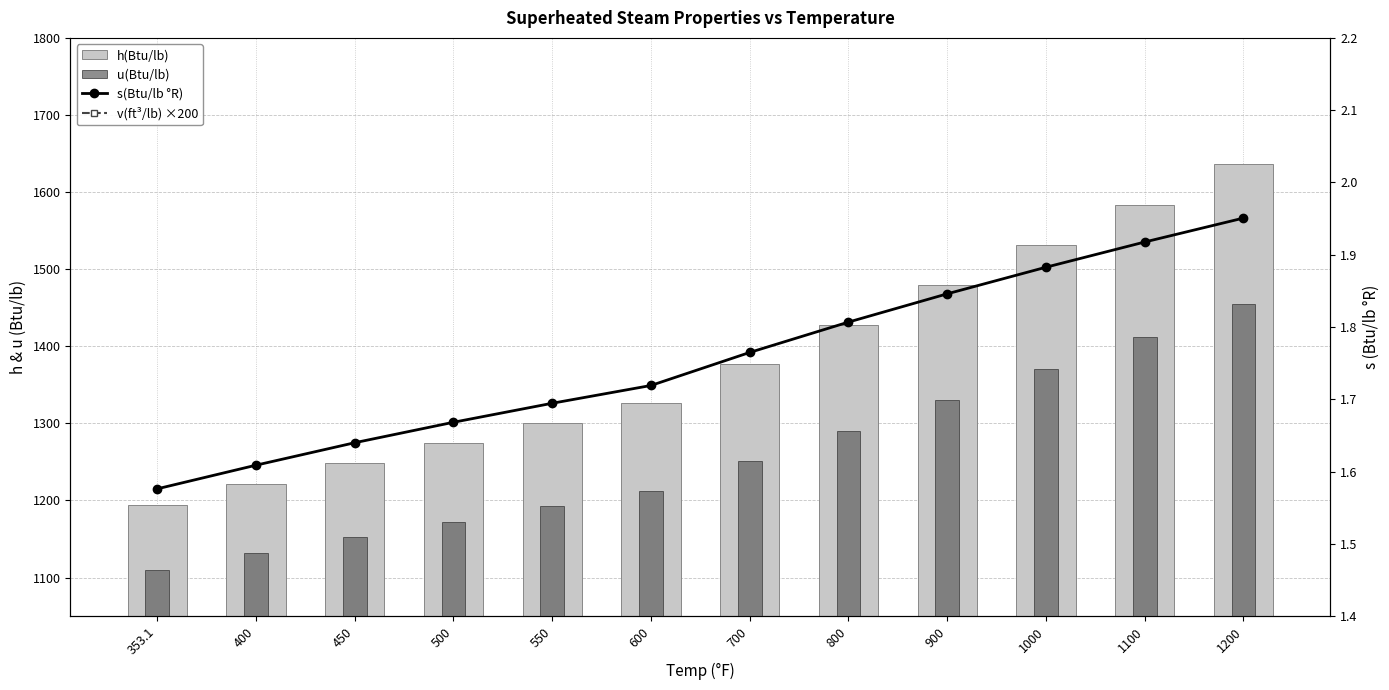

What is the value of the s(Btu/lb °R) bar at the 11th from the left?

1.9